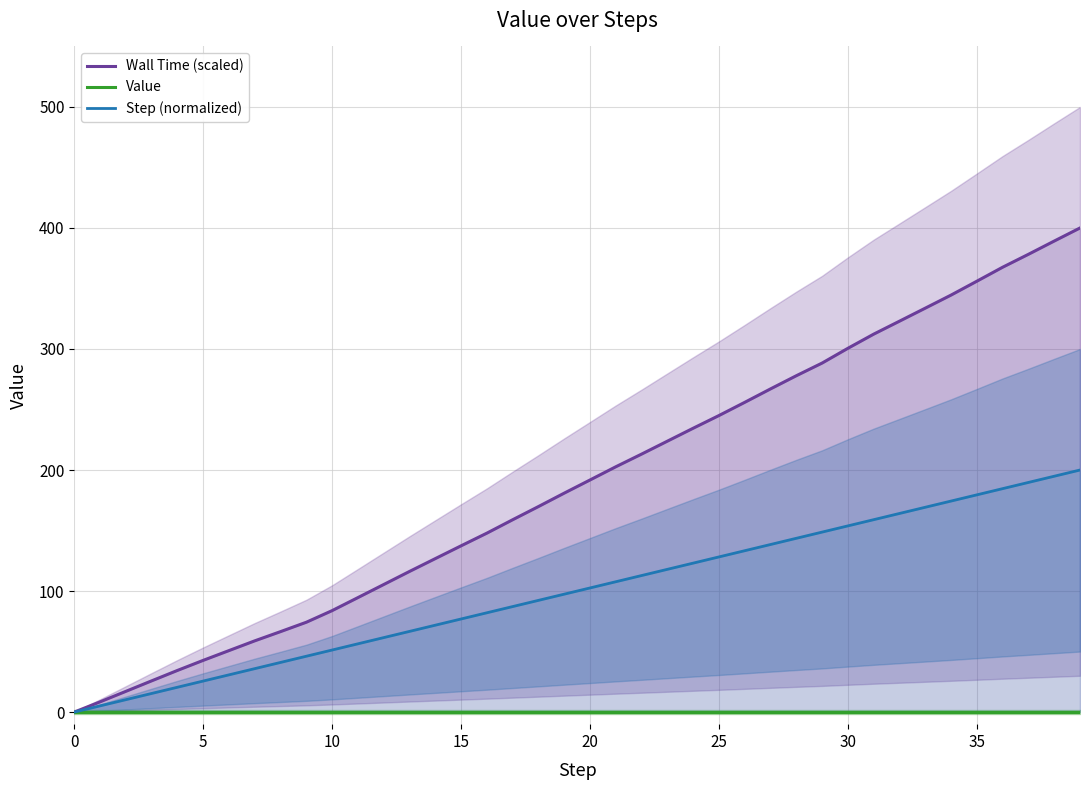

What is the highest value of the Step (normalized) series?

200.0